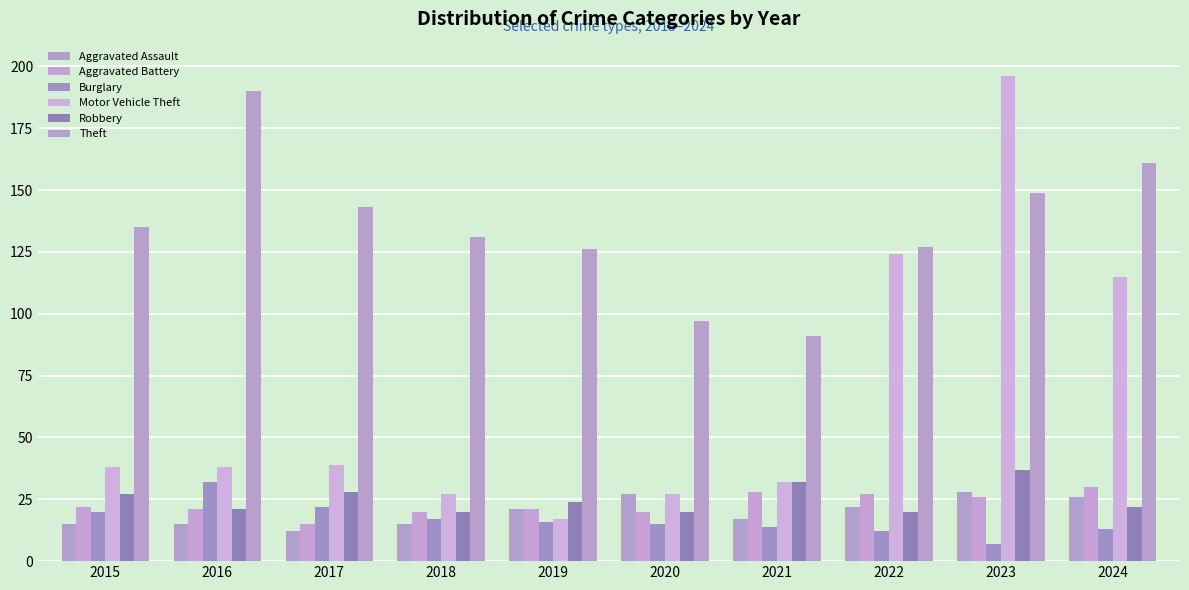

What is the sum of the Motor Vehicle Theft values at 2021 and 2018?

59